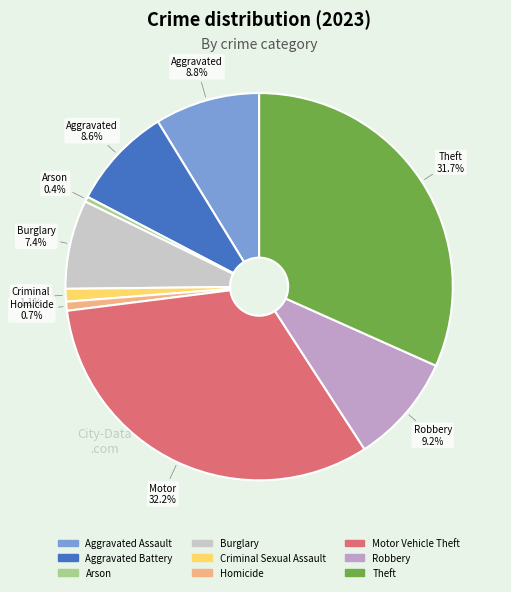

To the nearest percent, what is the difference between the largest and smallest slice percentages?

32%